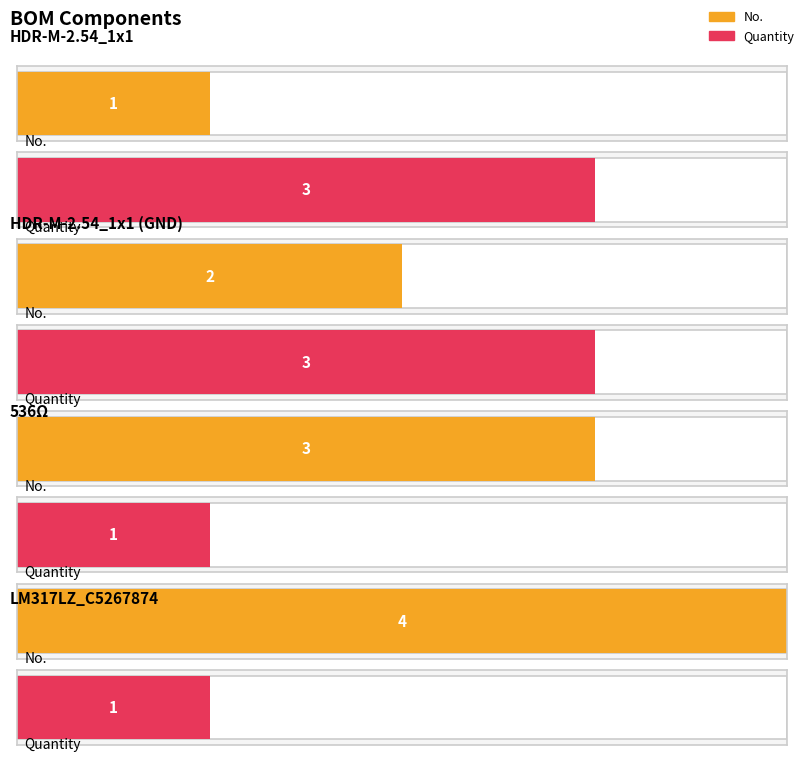

At 536Ω, list the series in order from largest to smallest.

No., Quantity